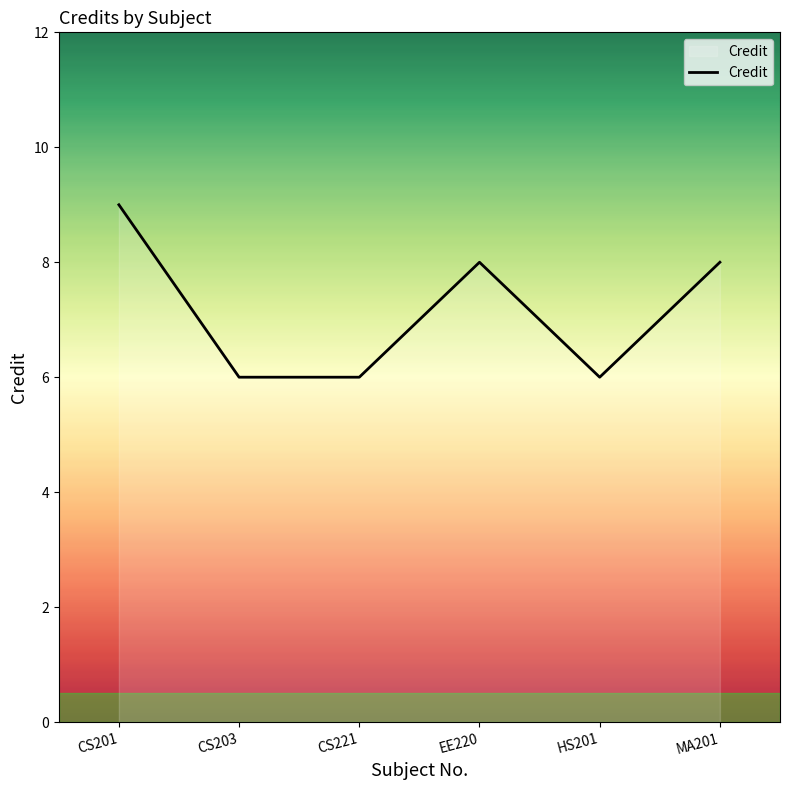

What is the sum of all values?

43